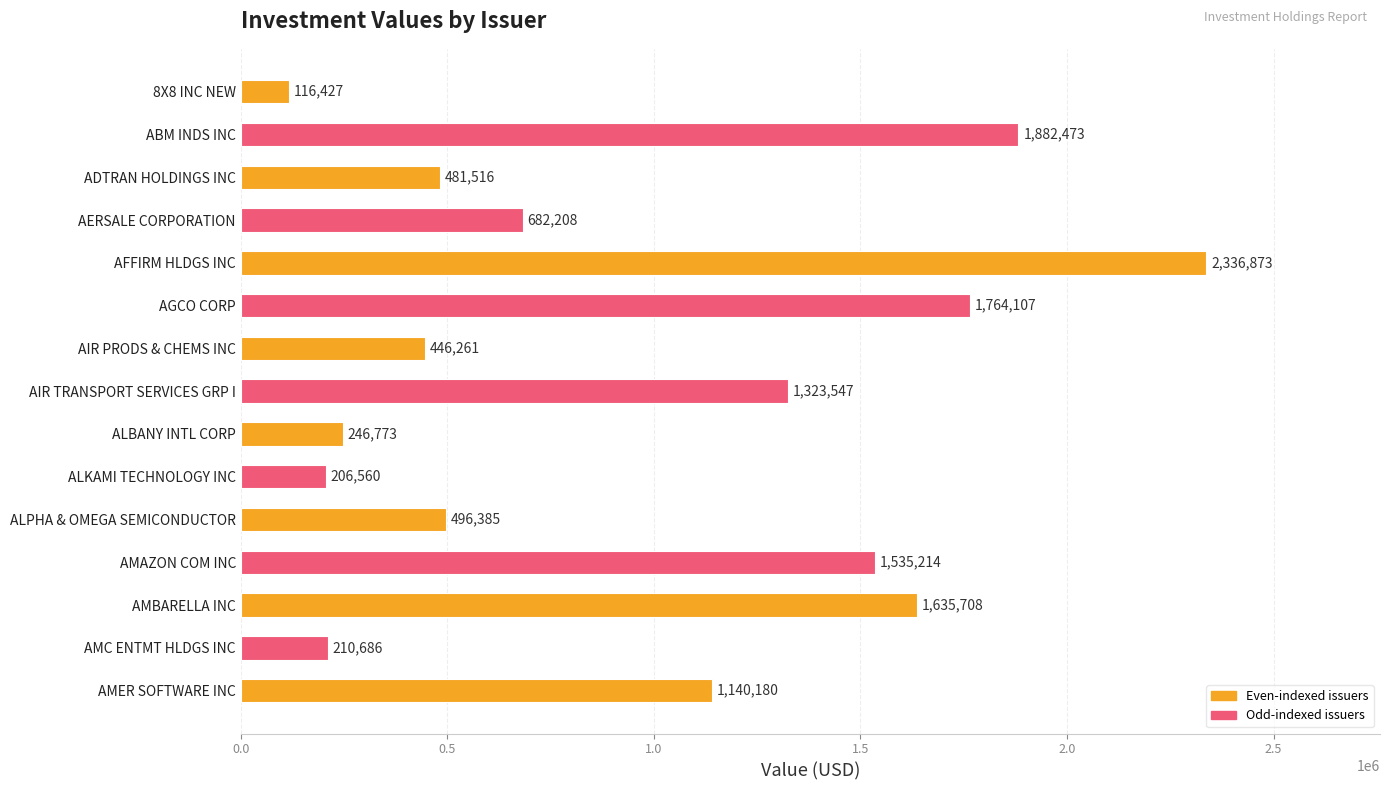

Rank the categories by value from lowest to highest.

8X8 INC NEW, ALKAMI TECHNOLOGY INC, AMC ENTMT HLDGS INC, ALBANY INTL CORP, AIR PRODS & CHEMS INC, ADTRAN HOLDINGS INC, ALPHA & OMEGA SEMICONDUCTOR, AERSALE CORPORATION, AMER SOFTWARE INC, AIR TRANSPORT SERVICES GRP I, AMAZON COM INC, AMBARELLA INC, AGCO CORP, ABM INDS INC, AFFIRM HLDGS INC